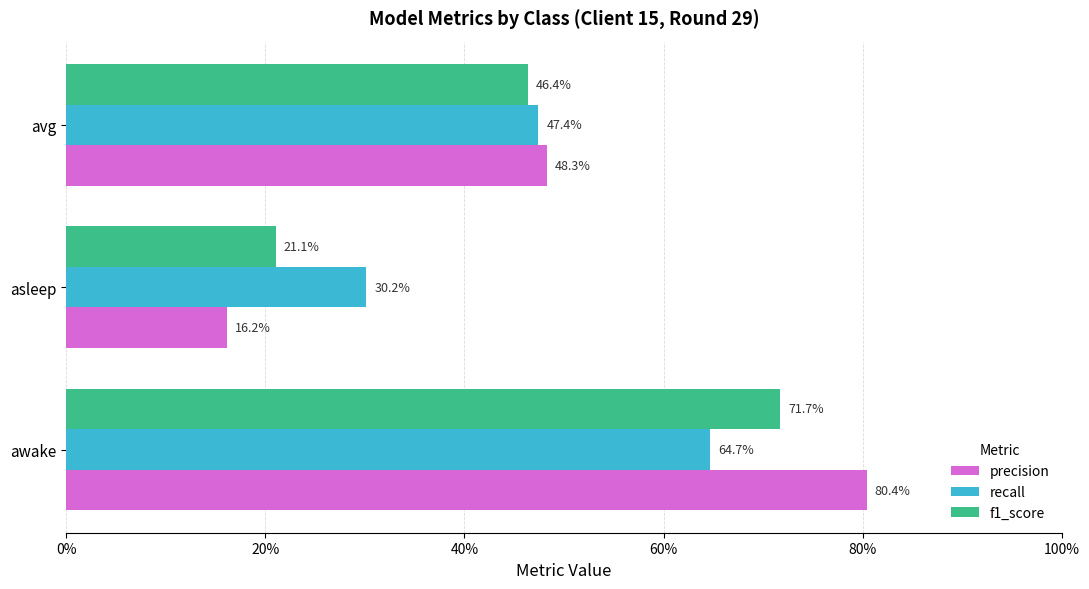

Reading left to right, what are all the values shown in this chart?

precision: 0.8	0.2	0.5
recall: 0.6	0.3	0.5
f1_score: 0.7	0.2	0.5